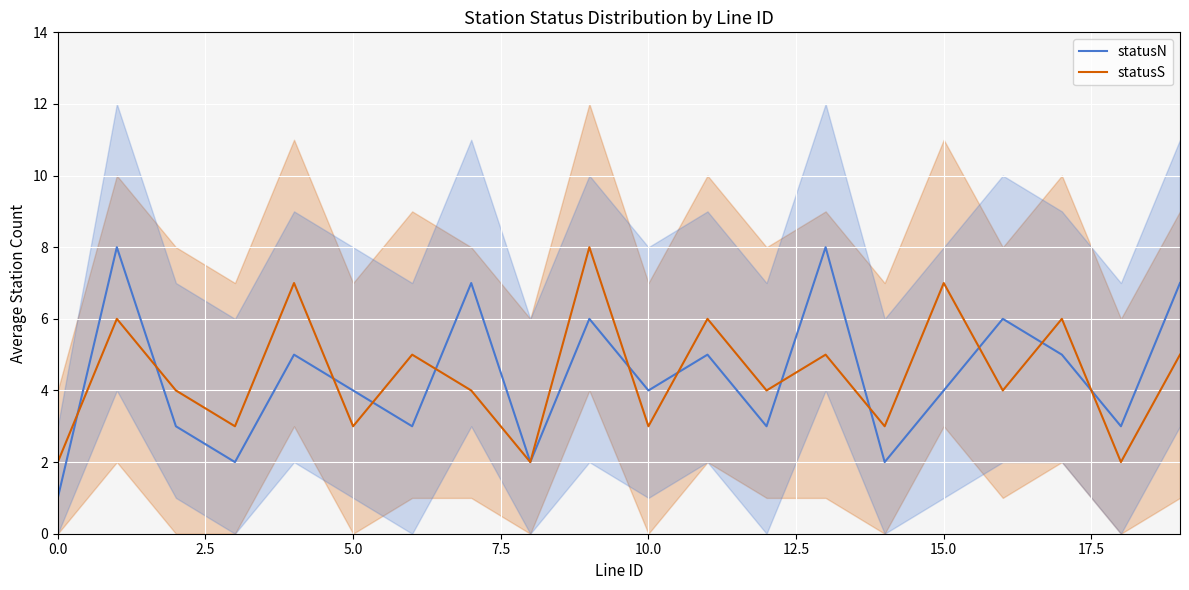

Is it true that statusS equals 3 at 5.0?

True